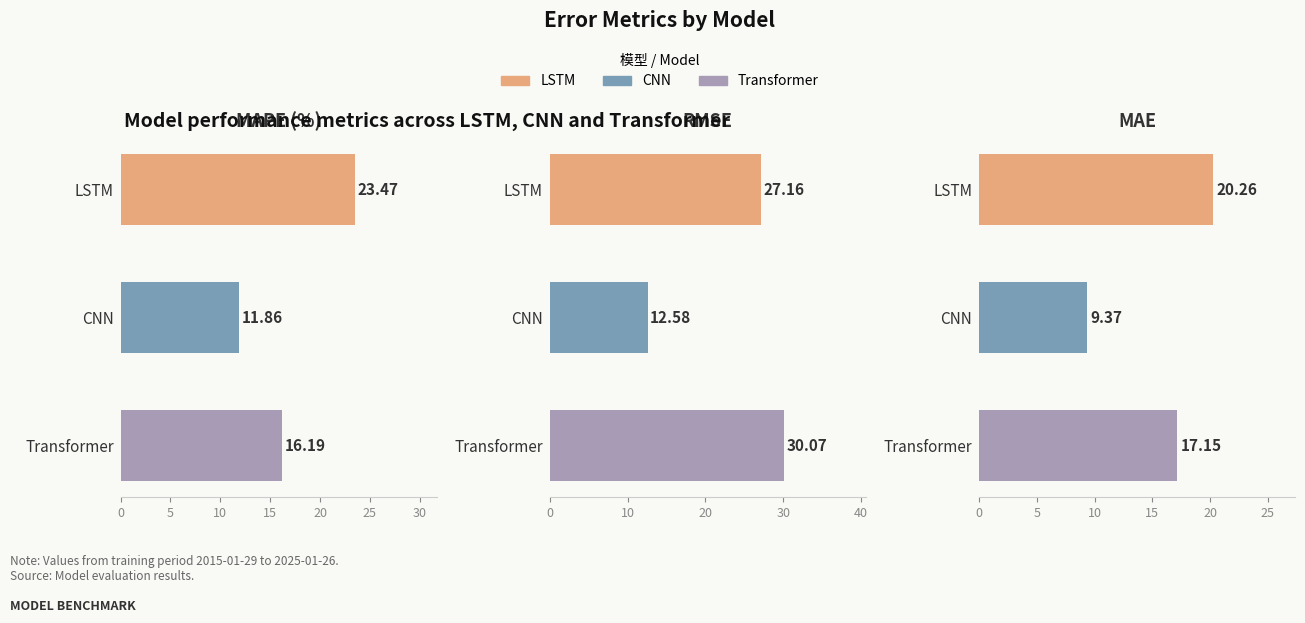

Reading left to right, extract all data points from this chart.

MAPE (%): 16.2	11.9	23.5
RMSE: 30.1	12.6	27.2
MAE: 17.1	9.4	20.3